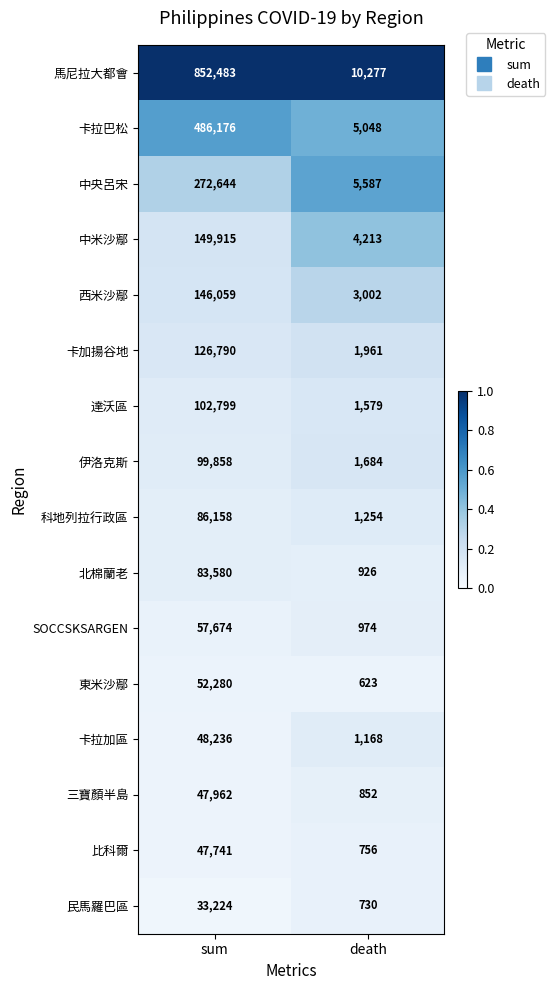

At which category is the sum across all series the highest?

sum